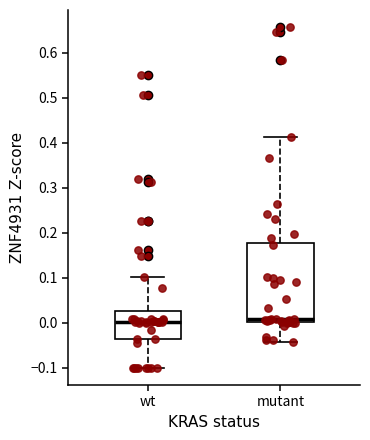

Where does the lower whisker of the box for mutant end on the y-axis? The values are not printed on the chart, so give them approximately, as read against the axis.

-0.04